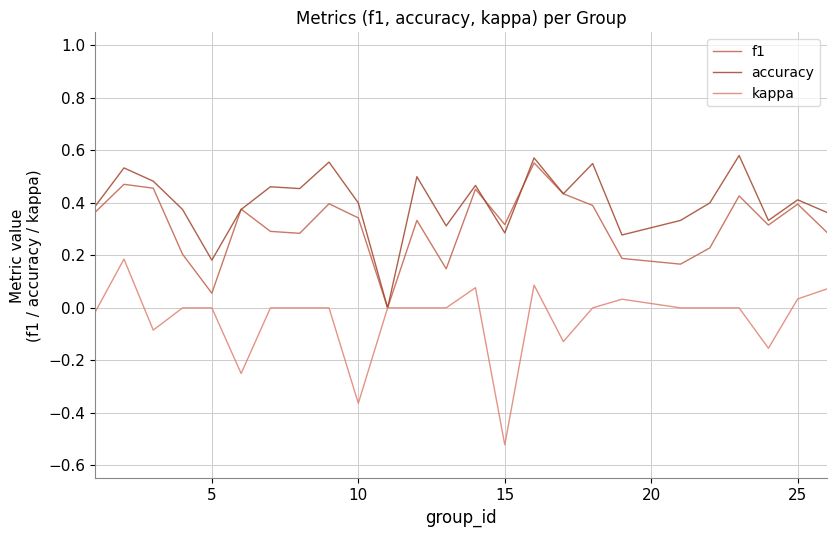

List the series in order of their overall mean, highest first.

accuracy, f1, kappa